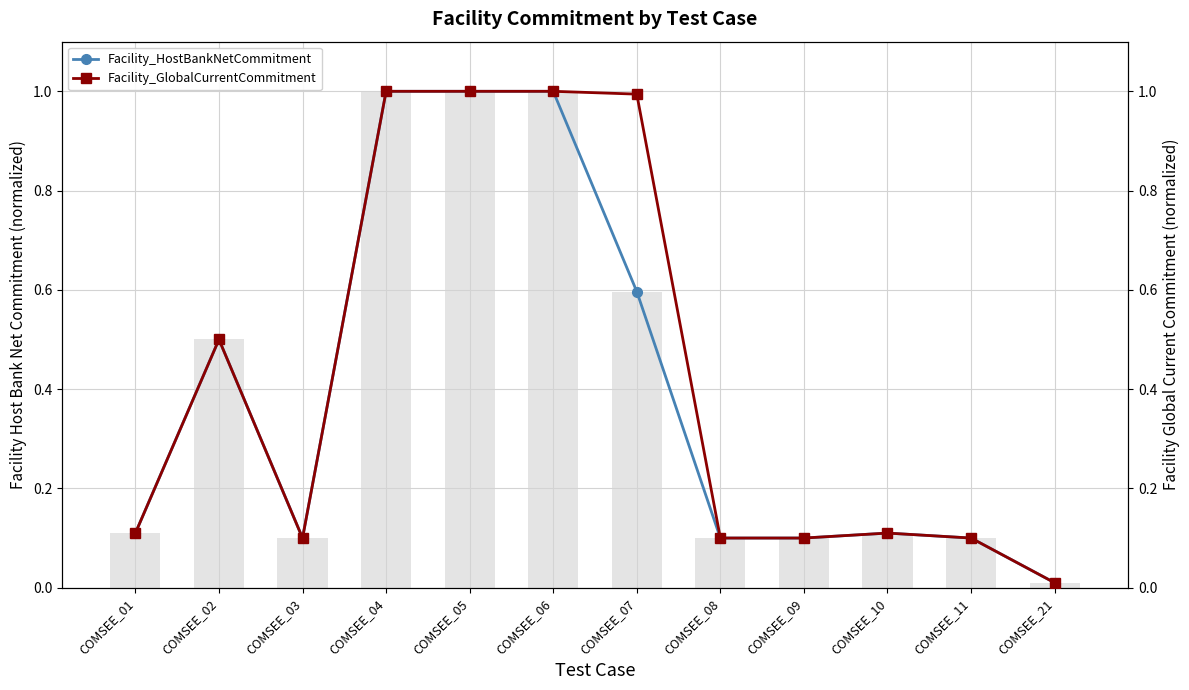

List the series in order of their overall mean, highest first.

Facility_GlobalCurrentCommitment, Facility_HostBankNetCommitment